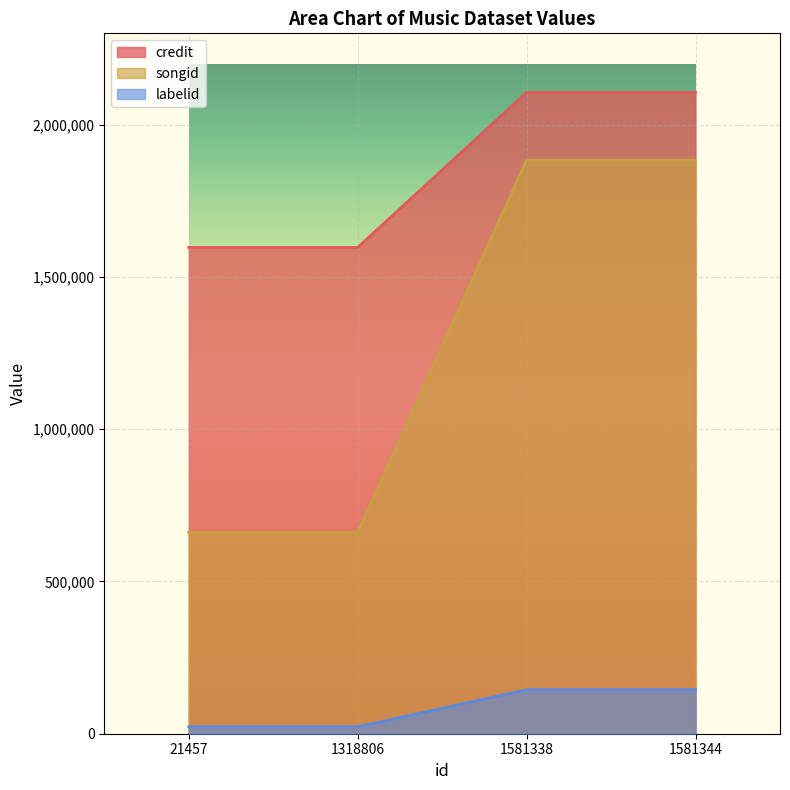

Is it true that credit equals 896479 at 1318806?

False